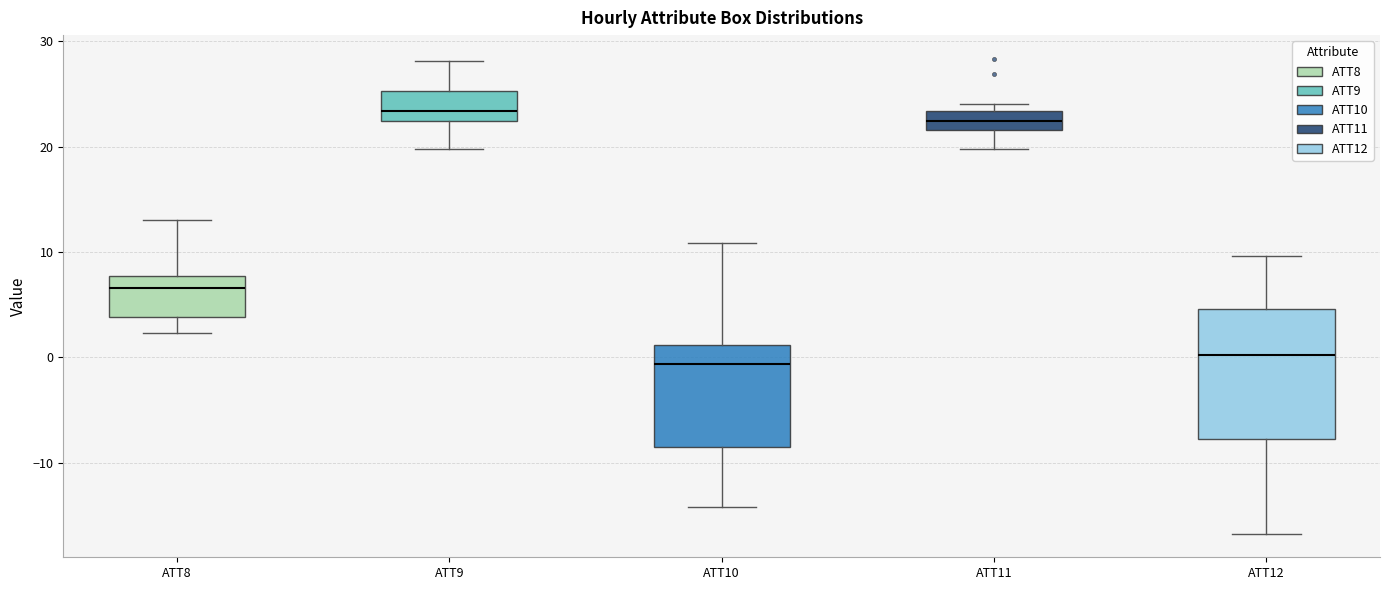

Reading left to right, read every box against the y-axis: the position of its median line, the range the box covers, and the ends of its whiskers. The values are not printed on the chart, so give them approximately, as read against the axis.

ATT8: median 7, box 4 to 8, whiskers 2 to 13
ATT9: median 23, box 22 to 25, whiskers 20 to 28
ATT10: median -1, box -9 to 1, whiskers -14 to 11
ATT11: median 22 (inside the box), box 22 to 23, whiskers 20 to 24
ATT12: median 0, box -8 to 5, whiskers -17 to 10